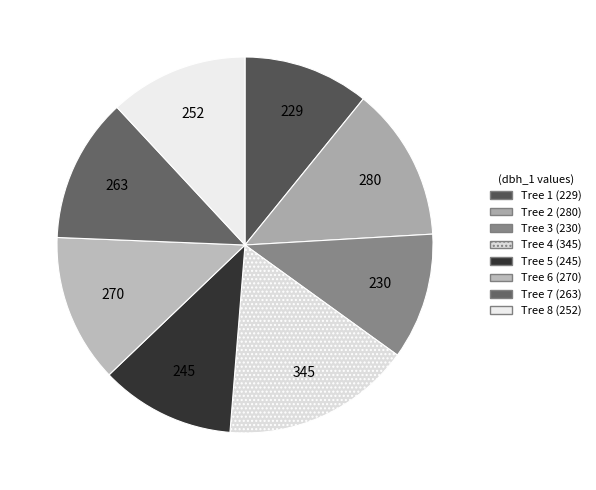

How many slices are in this pie chart?

8